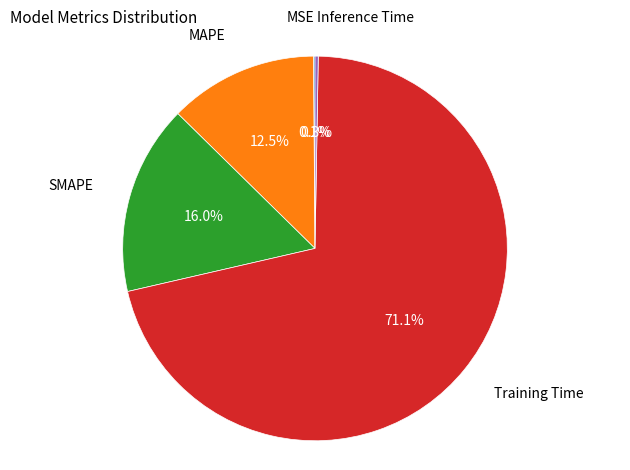

What portion of the pie excludes MAPE?

87.5%